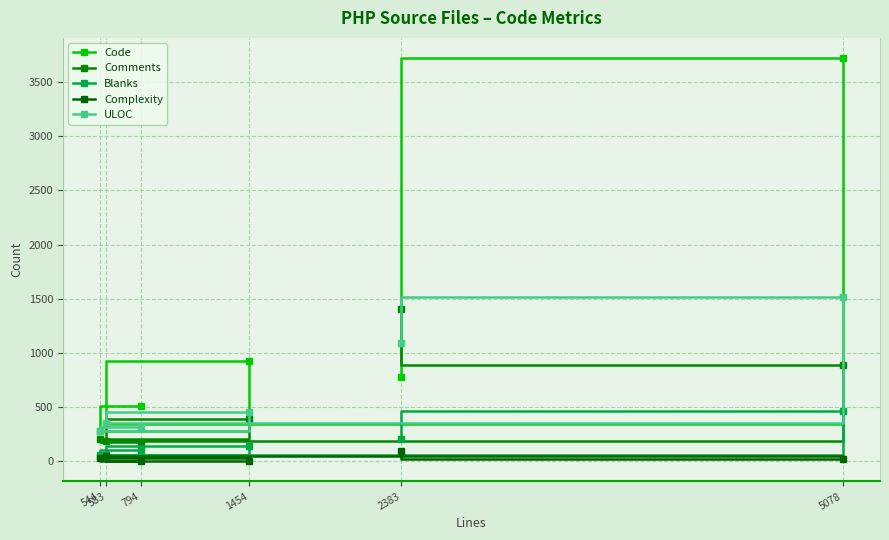

What is the spread (max minus min) of values at 5078?

3698